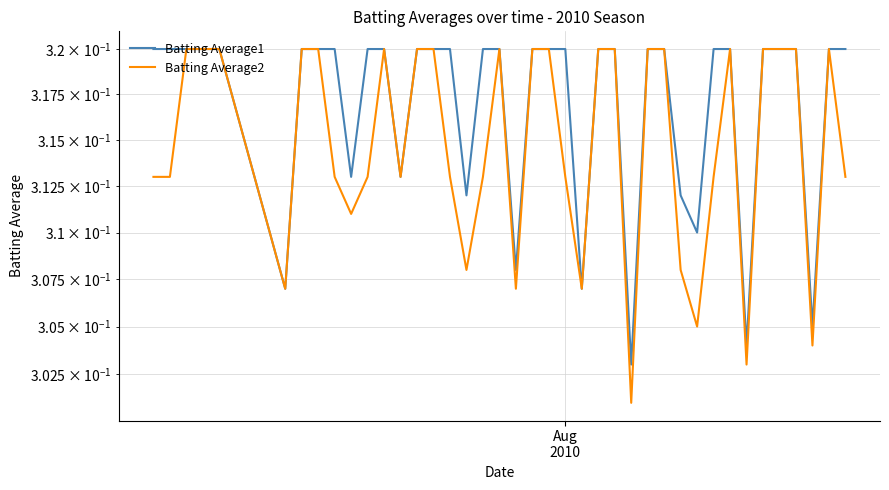

How many lines are shown in the chart?

2